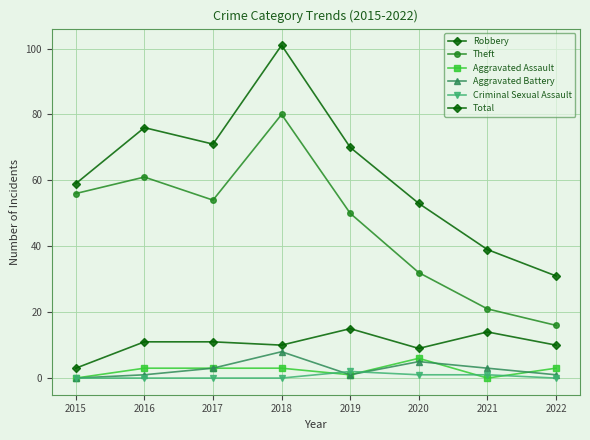

Which series has the largest range (max minus min)?

Total